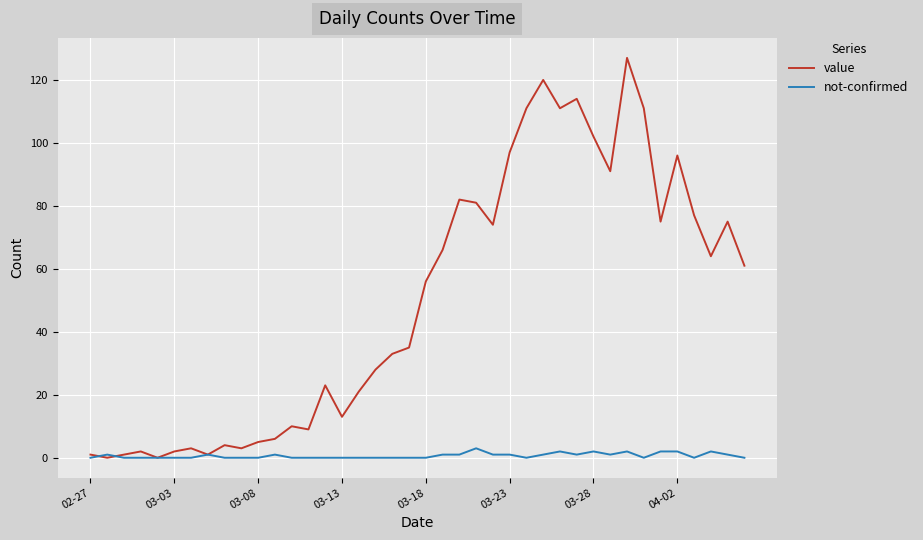

What is the sum of all not-confirmed values?

26